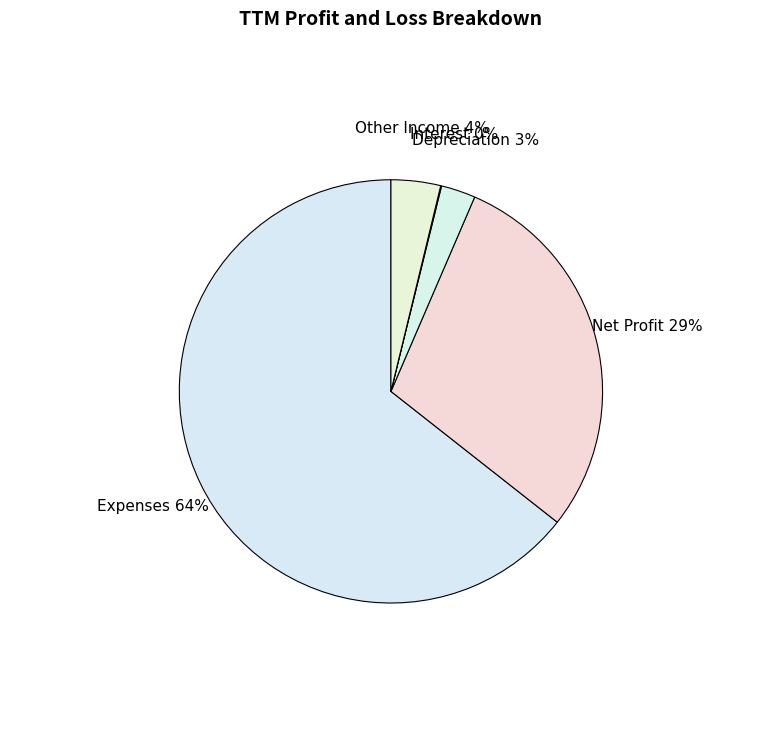

Which category accounts for the majority?

Expenses